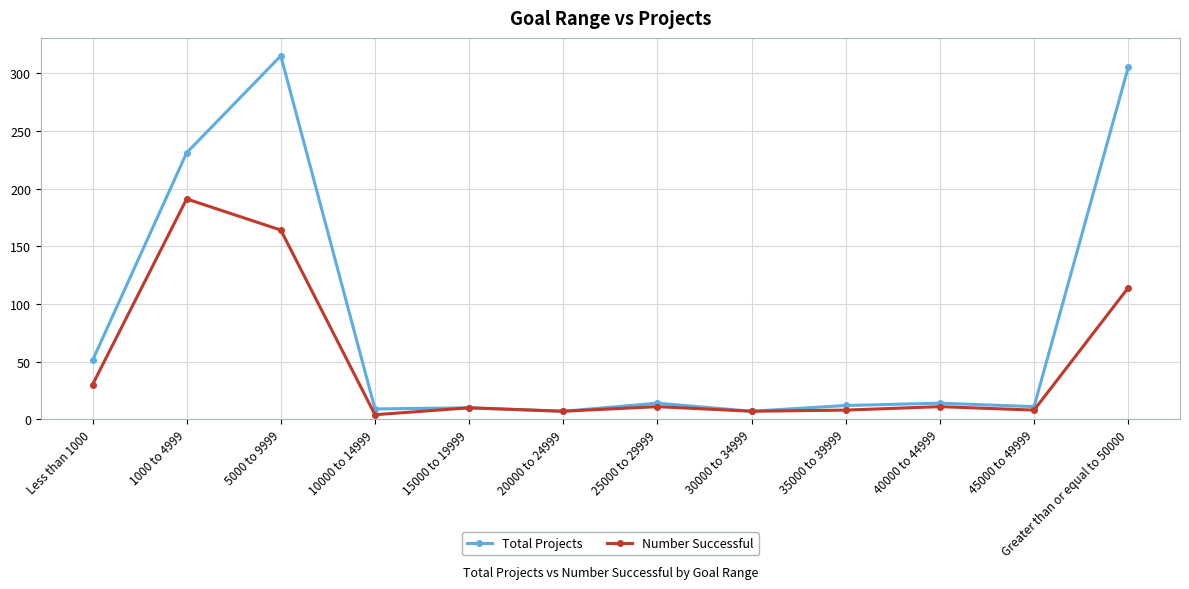

What is the difference between the maximum and second lowest values in the Number Successful series?

184